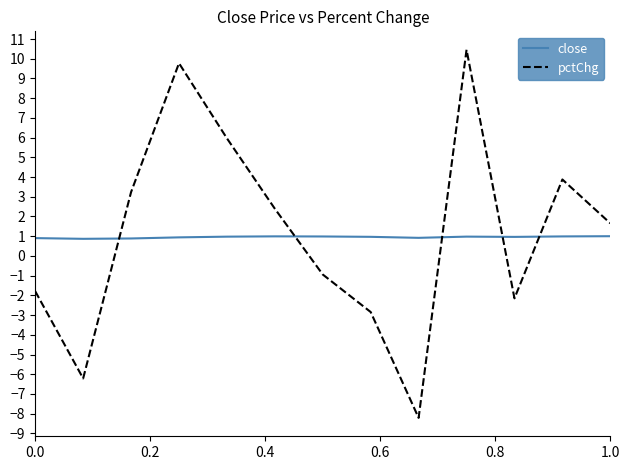

What are all the series names shown in the legend?

close, pctChg